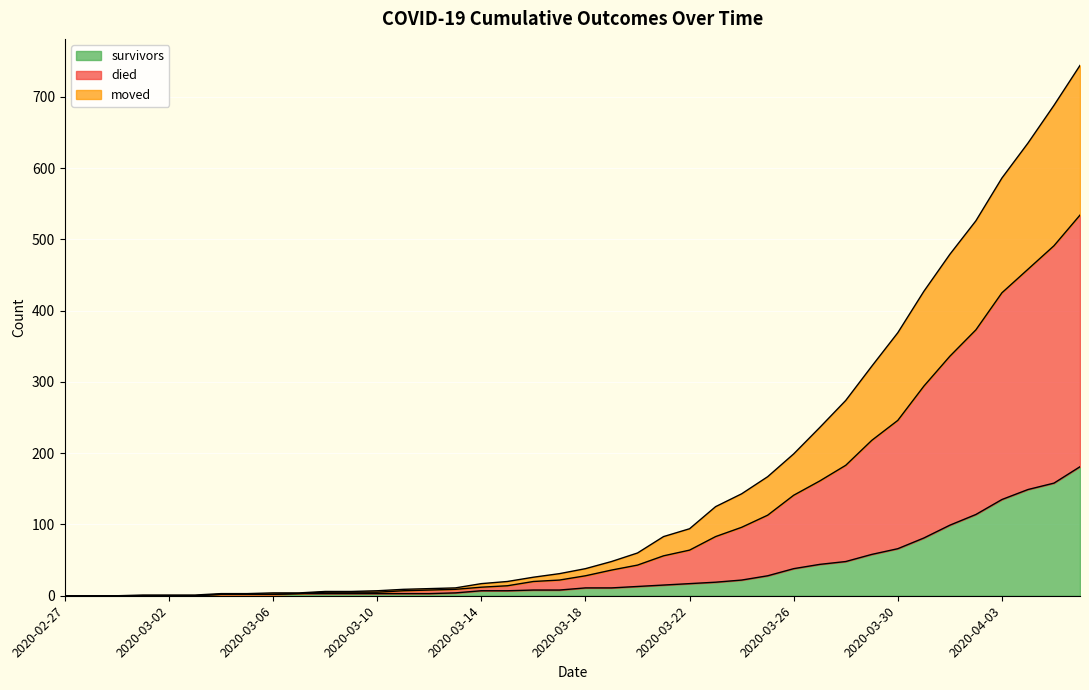

What is the maximum value for survivors?

181